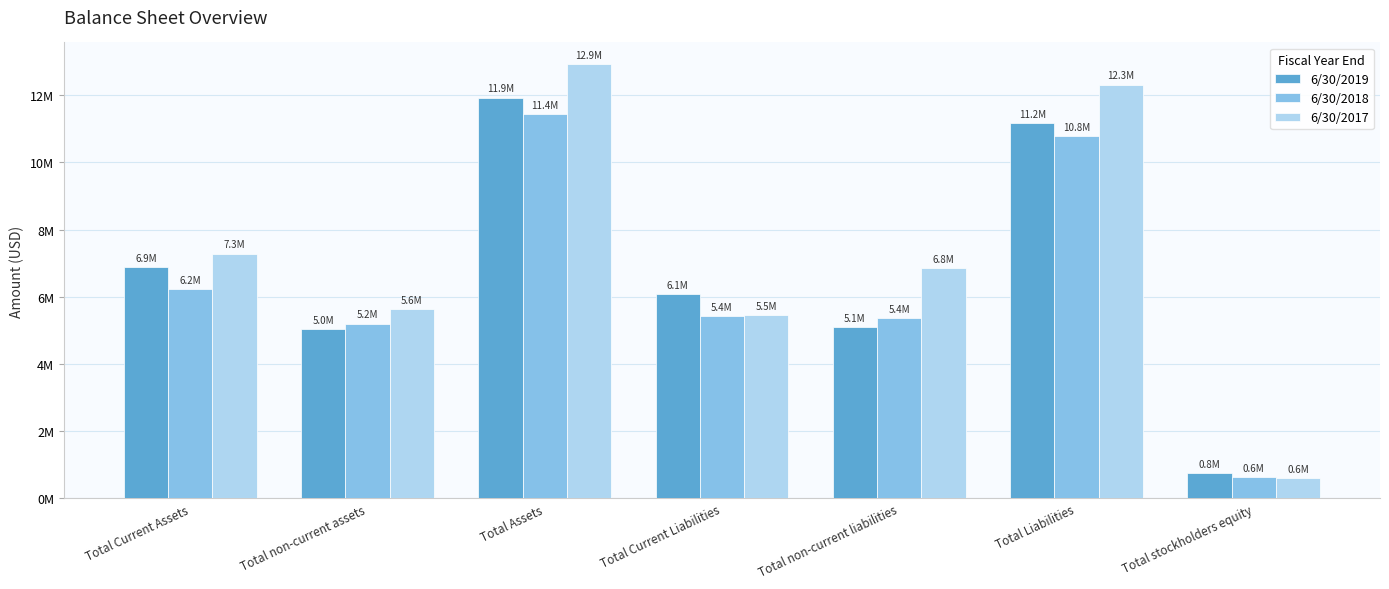

Which series has the widest spread of values?

6/30/2017